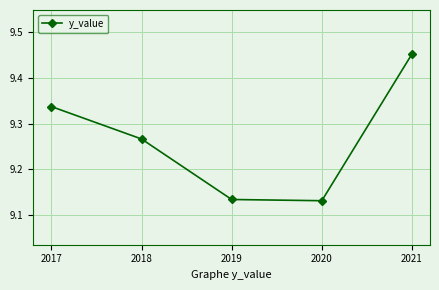

The value at 2020 is 3.2. True or false?

False